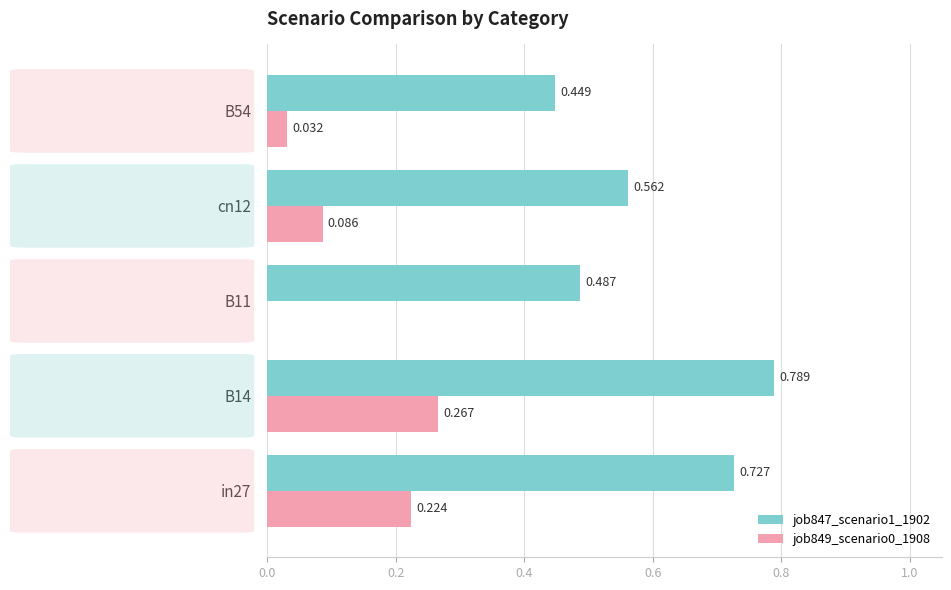

Is the value of job849_scenario0_1908 at cn12 greater than the value of job847_scenario1_1902 at B14?

No